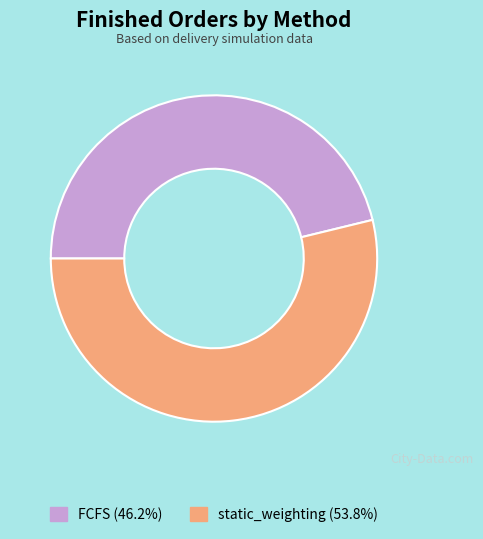

What is the majority slice?

static_weighting